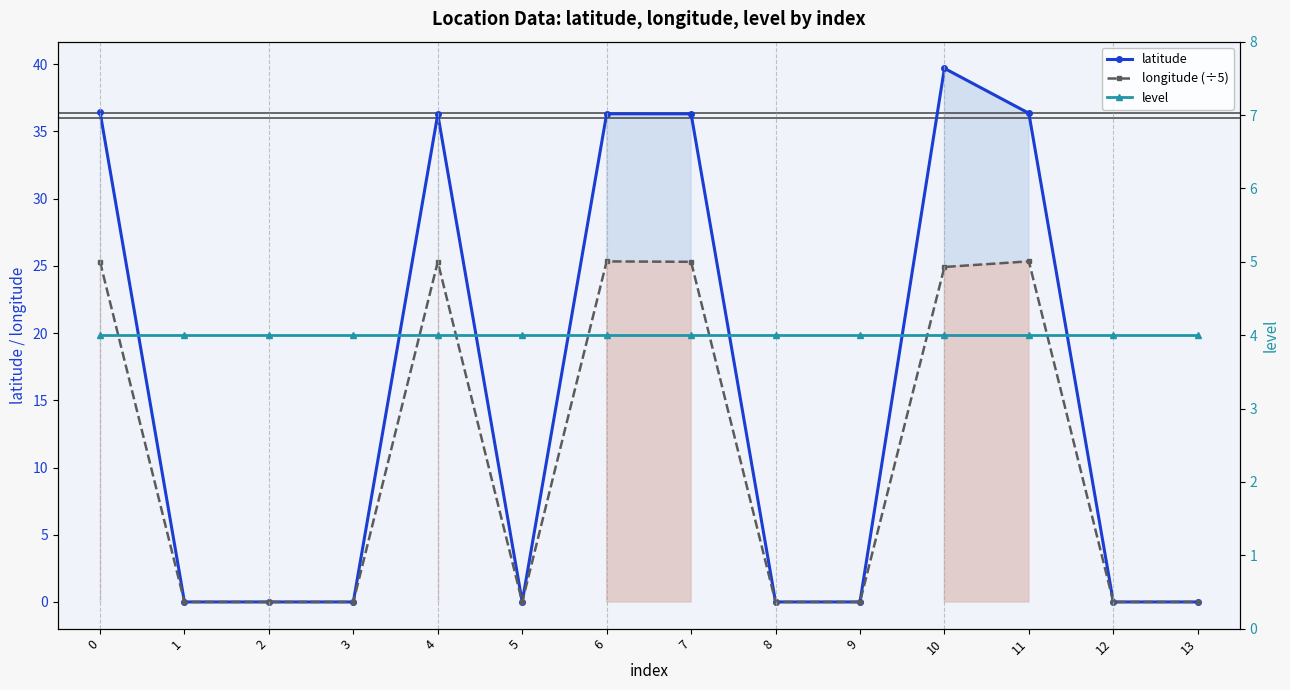

Is it true that latitude equals 36.3 at 4?

True